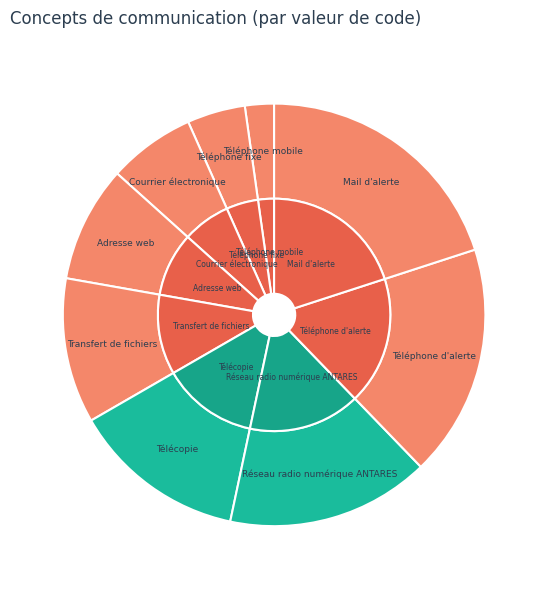

To the nearest percent, what is the difference between the largest and smallest slice percentages?

18%